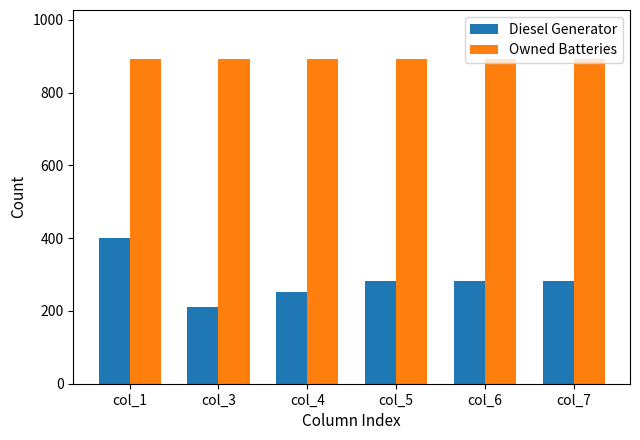

Reading left to right, extract all data points from this chart.

Diesel Generator: col_1=400	col_3=210	col_4=253	col_5=283	col_6=283	col_7=283
Owned Batteries: col_1=893	col_3=893	col_4=893	col_5=893	col_6=893	col_7=893